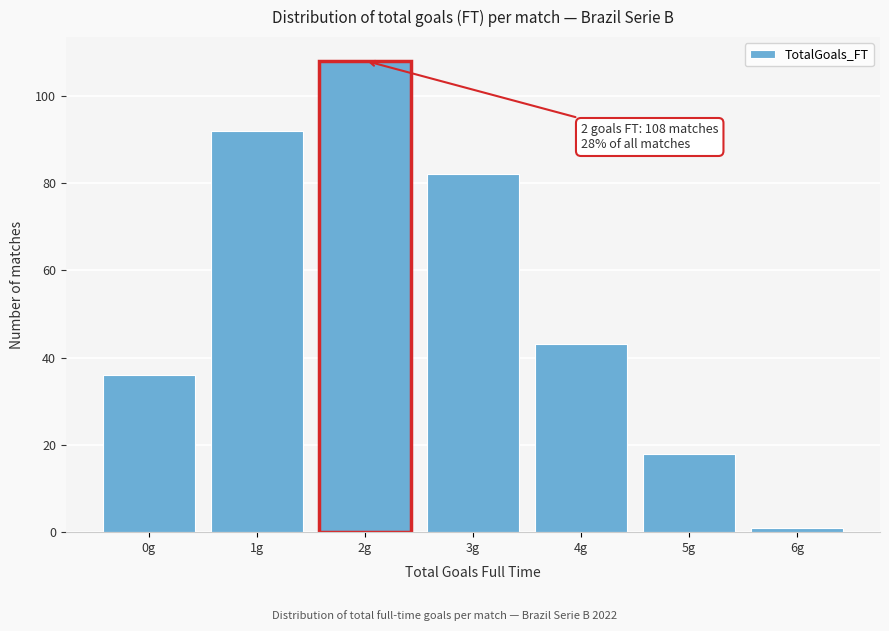

Over which range of the x-axis is the bar tallest?

1.5 to 2.5